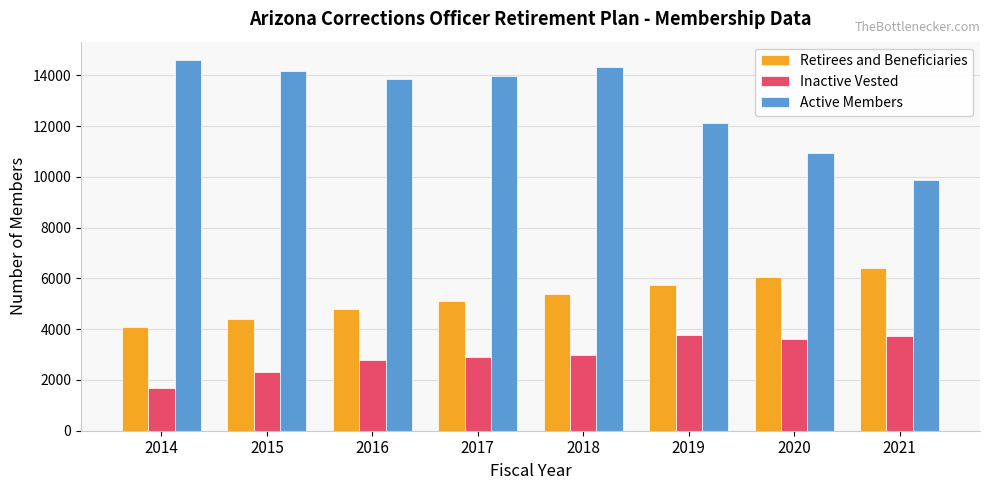

List the series in order of their overall mean, lowest first.

Inactive Vested, Retirees and Beneficiaries, Active Members